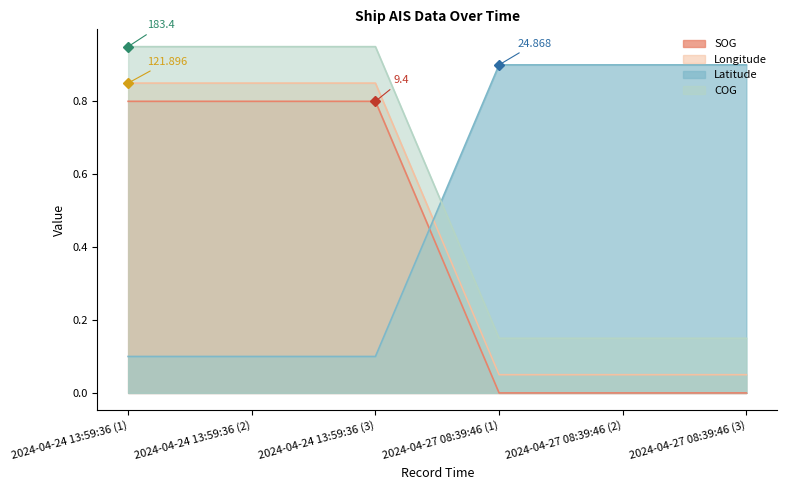

What is the maximum value for SOG?

0.8